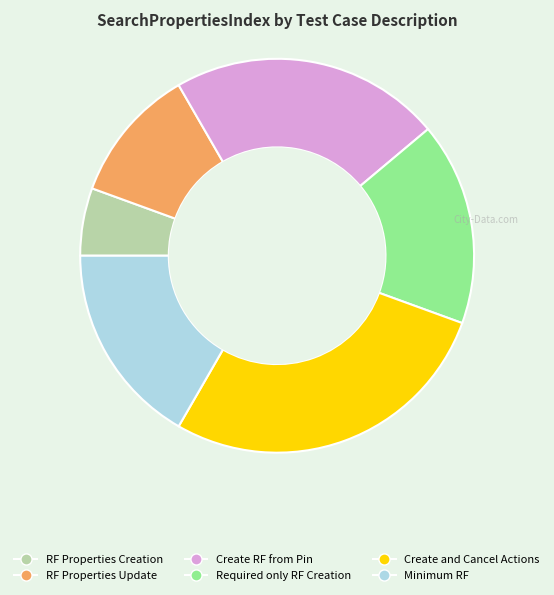

What is the largest slice in the pie chart?

Create and Cancel Actions